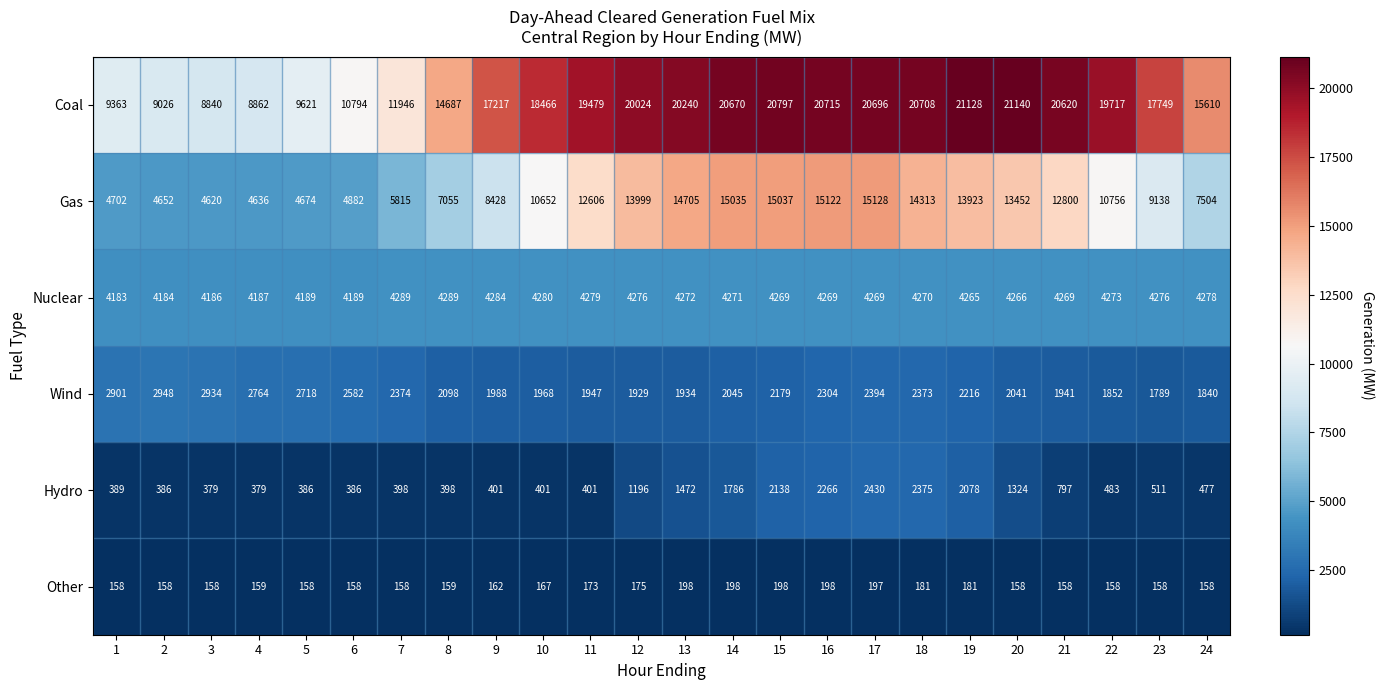

Which series has the largest range (max minus min)?

Coal